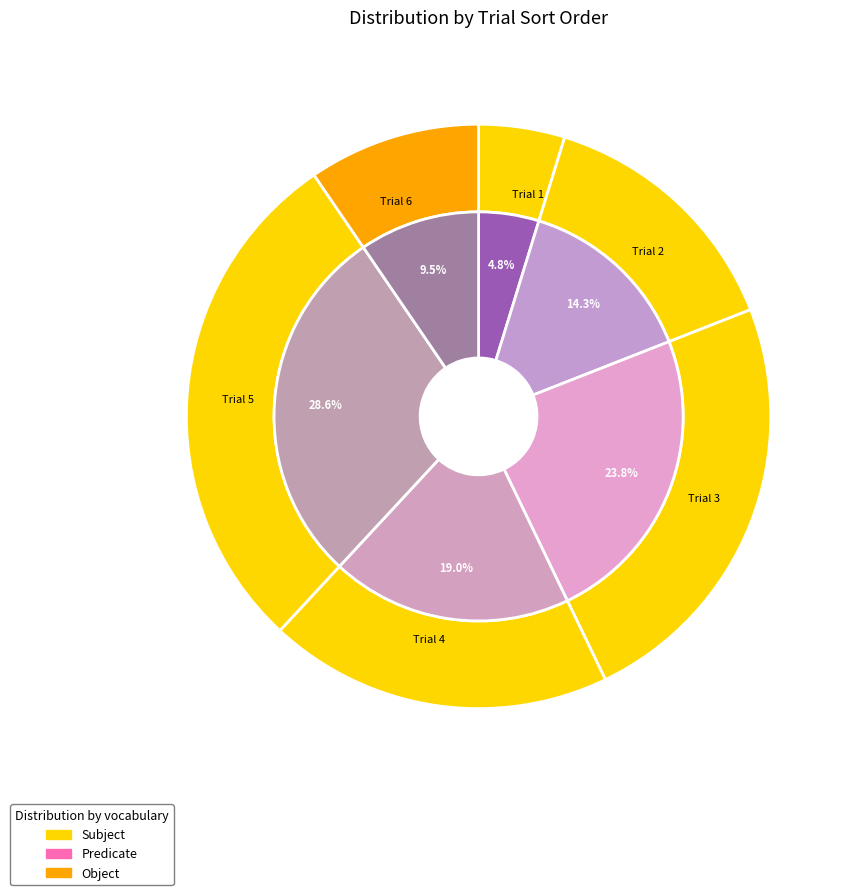

Count the number of slices in the pie.

6